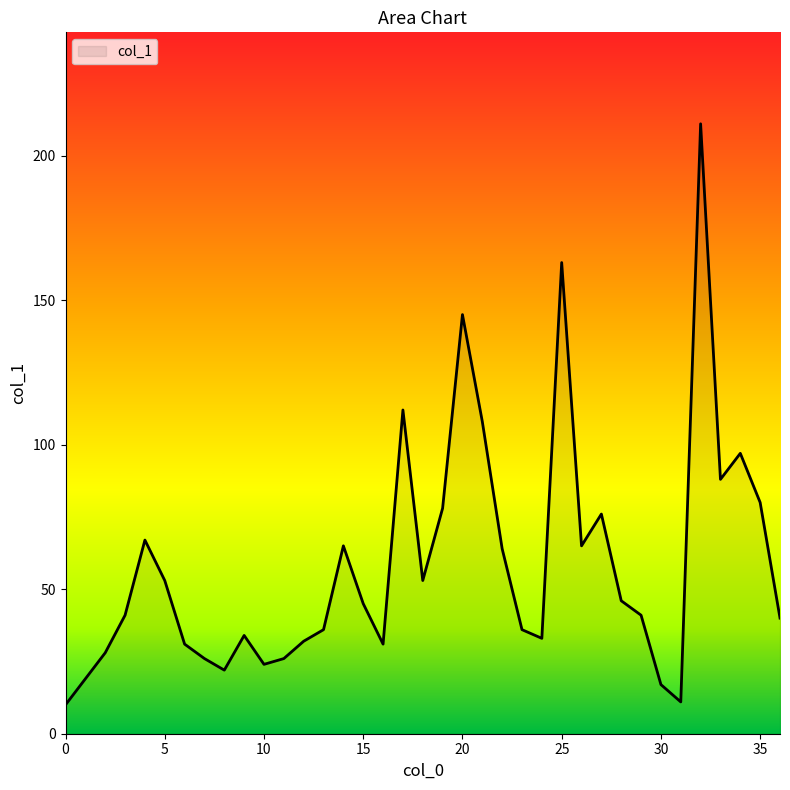

What is the smallest value displayed?

10